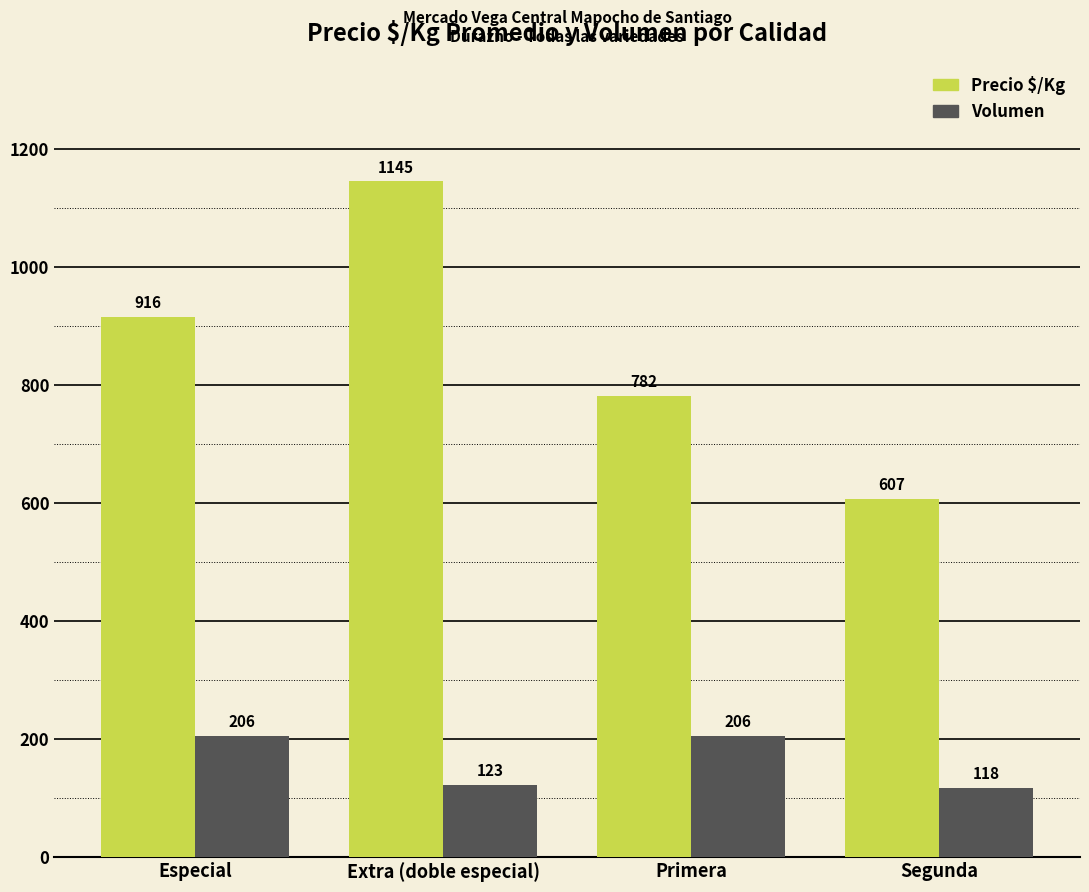

What is the sum of all Volumen values?

653